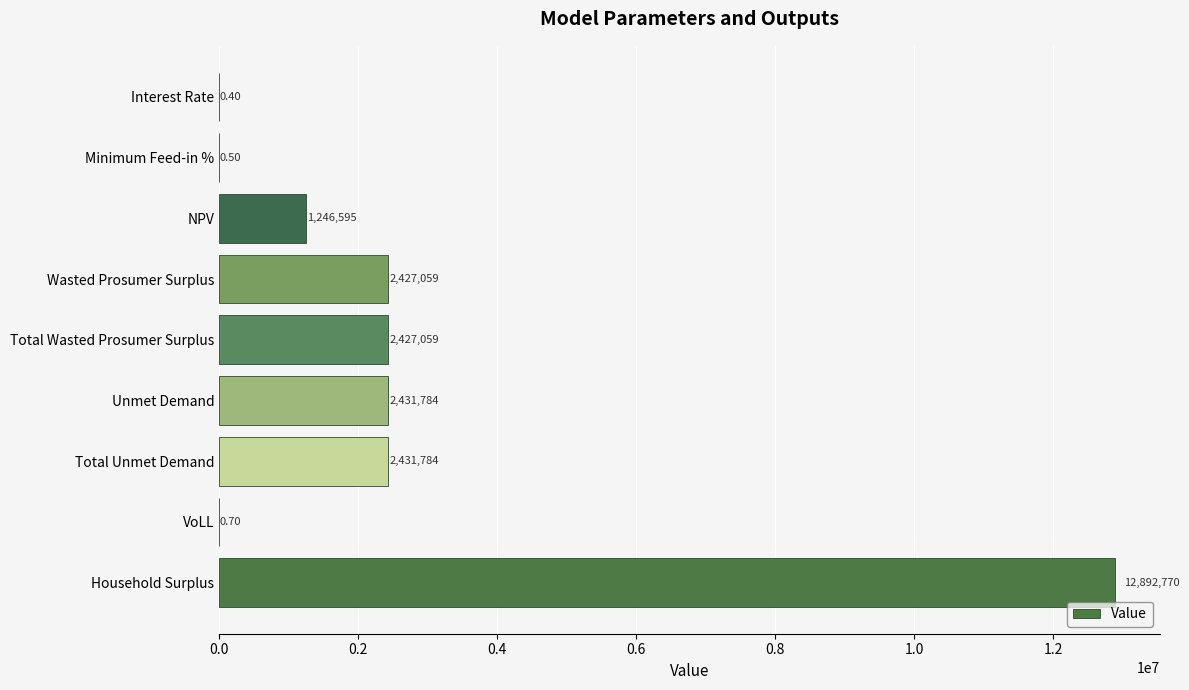

What is the ratio of the value at Unmet Demand to the value at Total Wasted Prosumer Surplus?

1.0